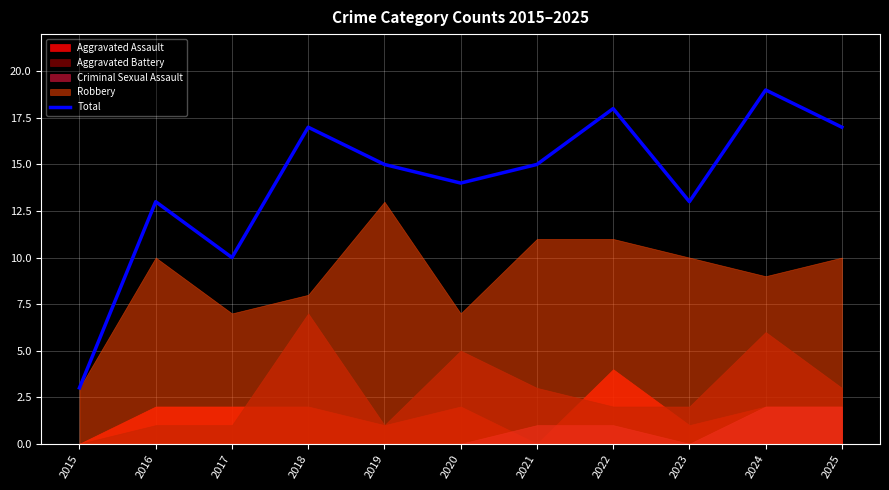

What is the minimum value for Total?

3